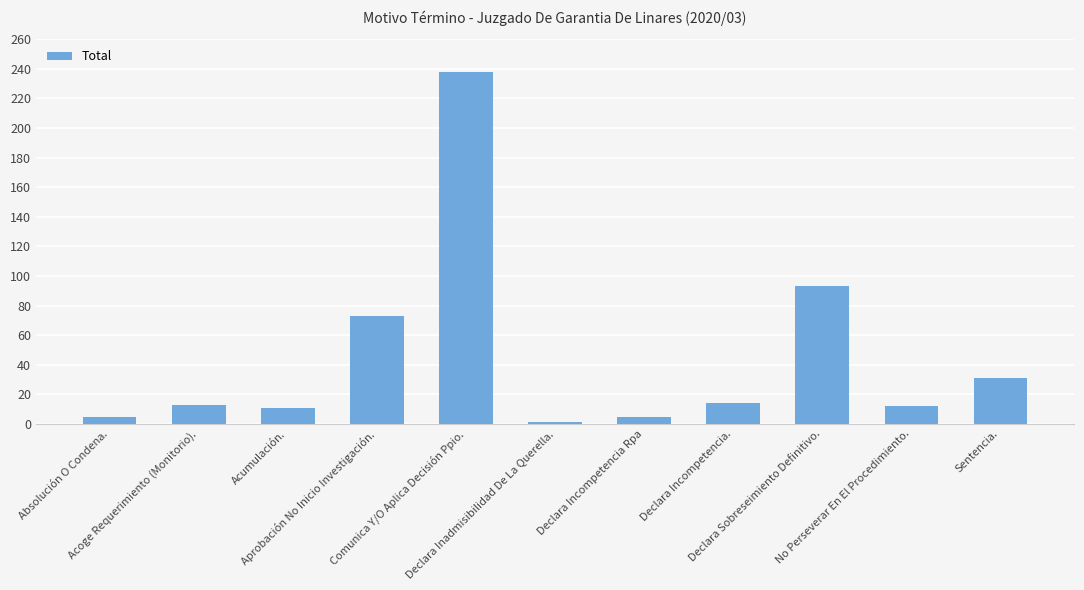

Which has a higher value, Declara Inadmisibilidad De La Querella. or Declara Incompetencia.?

Declara Incompetencia.